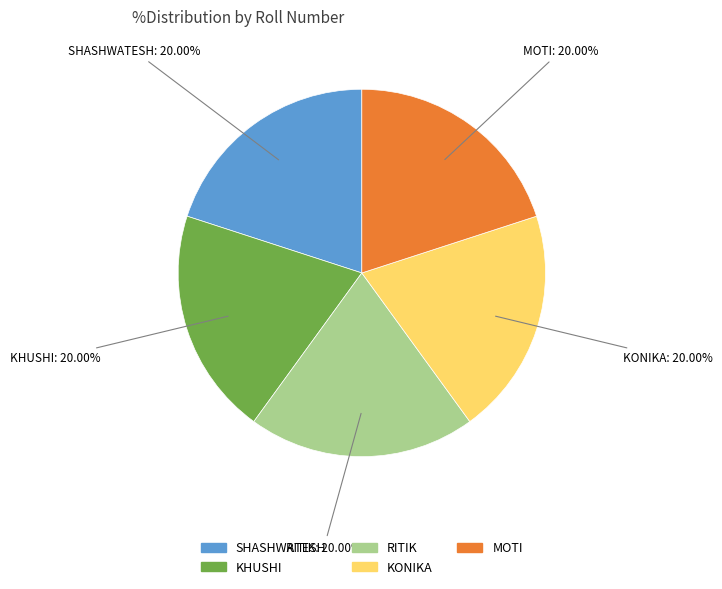

True or false: RITIK accounts for 20% of the total.

True